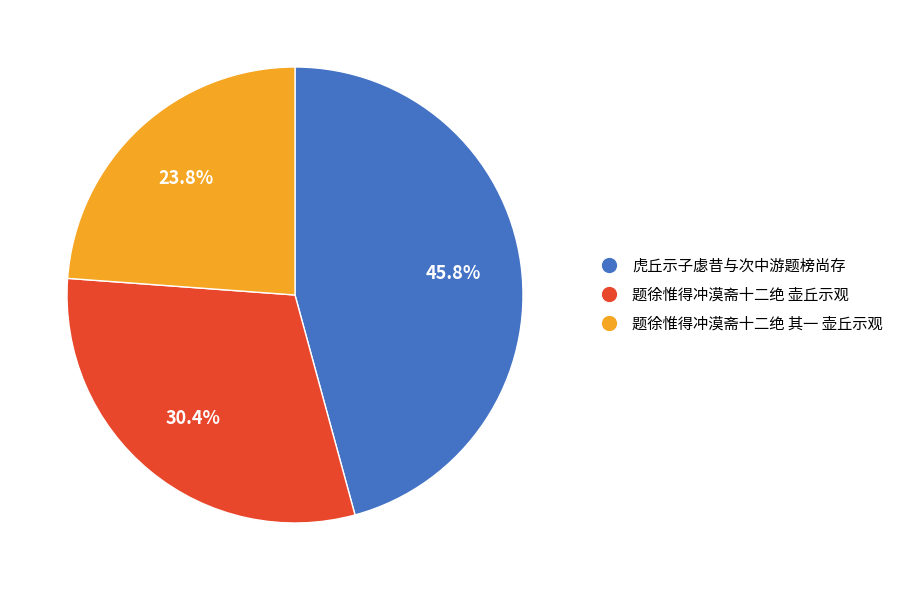

To the nearest percent, what is the average slice percentage?

33%